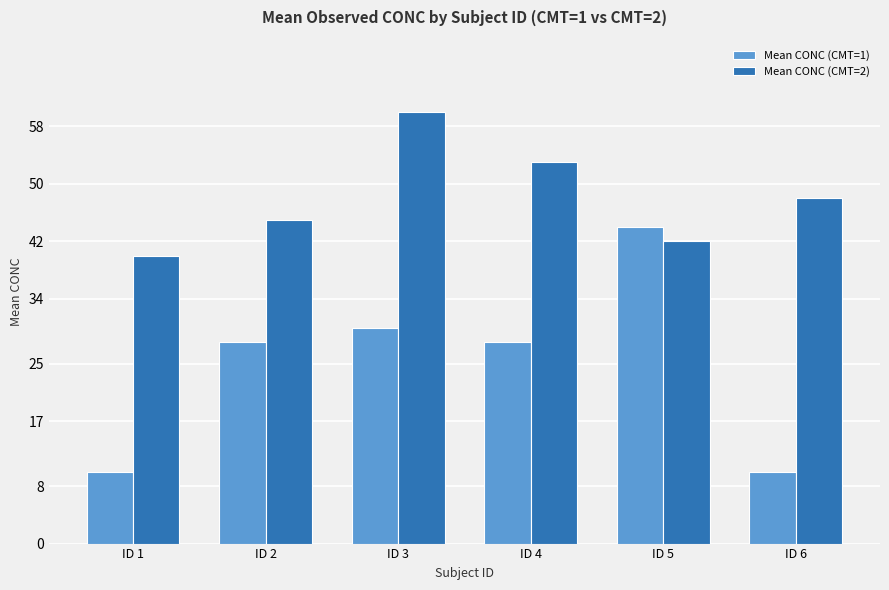

Which series has the widest spread of values?

Mean CONC (CMT=1)